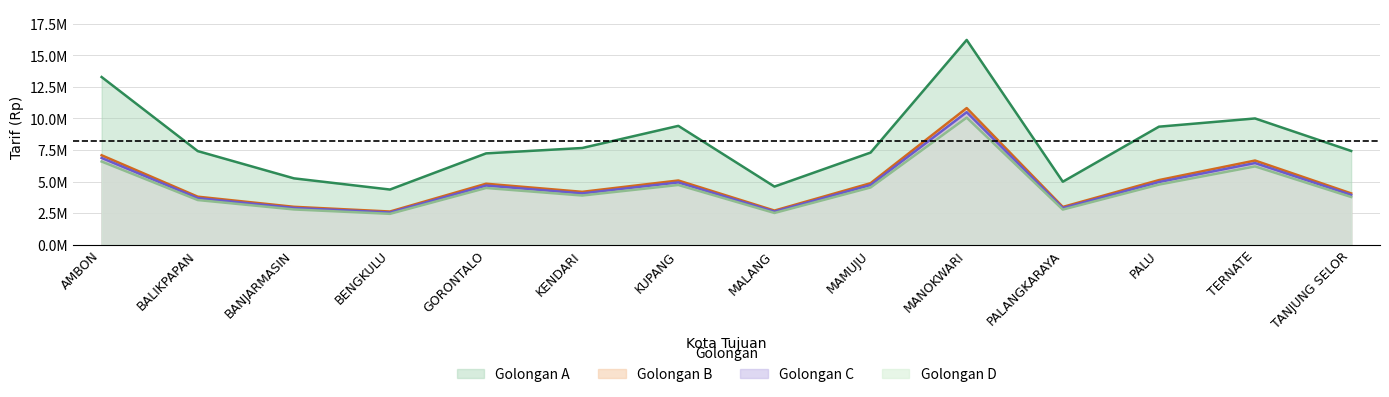

True or false: Golongan B has more than 0 interior local peaks.

True